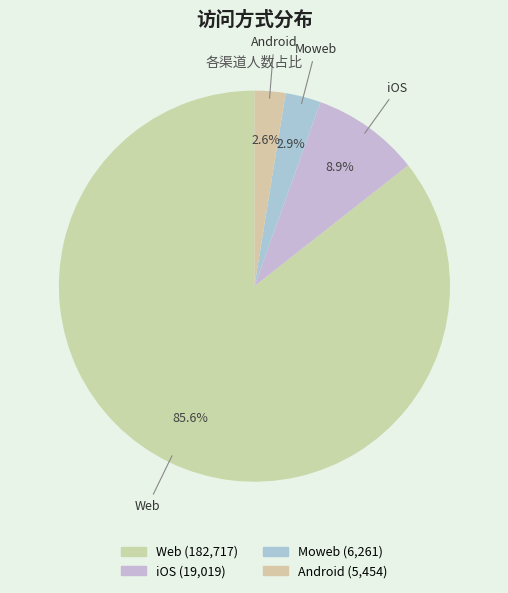

Count the number of slices in the pie.

4